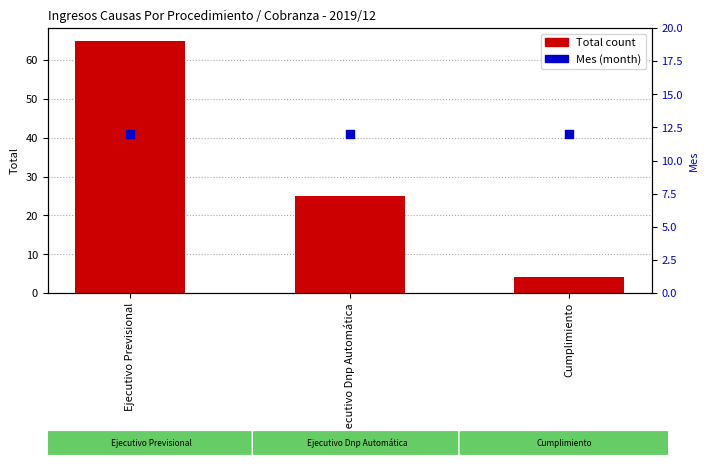

Which series has the largest total across all categories?

Total count